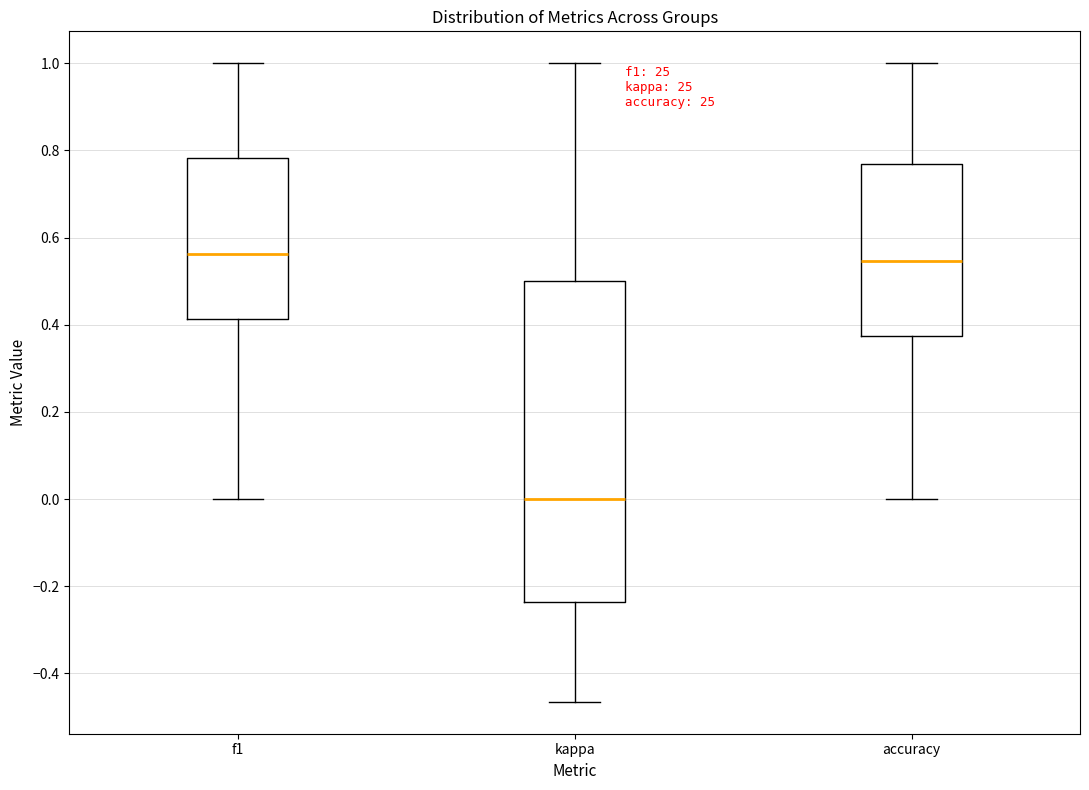

Reading left to right, transcribe this box plot: for each box, give where its median line is, the range the box spans, and where its two whiskers end, as read against the y-axis. The values are not printed on the chart, so give them approximately, as read against the axis.

f1: median 0.56, box 0.42 to 0.78, whiskers 0.00 to 1.00
kappa: median 0.00, box -0.24 to 0.50, whiskers -0.46 to 1.00
accuracy: median 0.54, box 0.38 to 0.76, whiskers 0.00 to 1.00